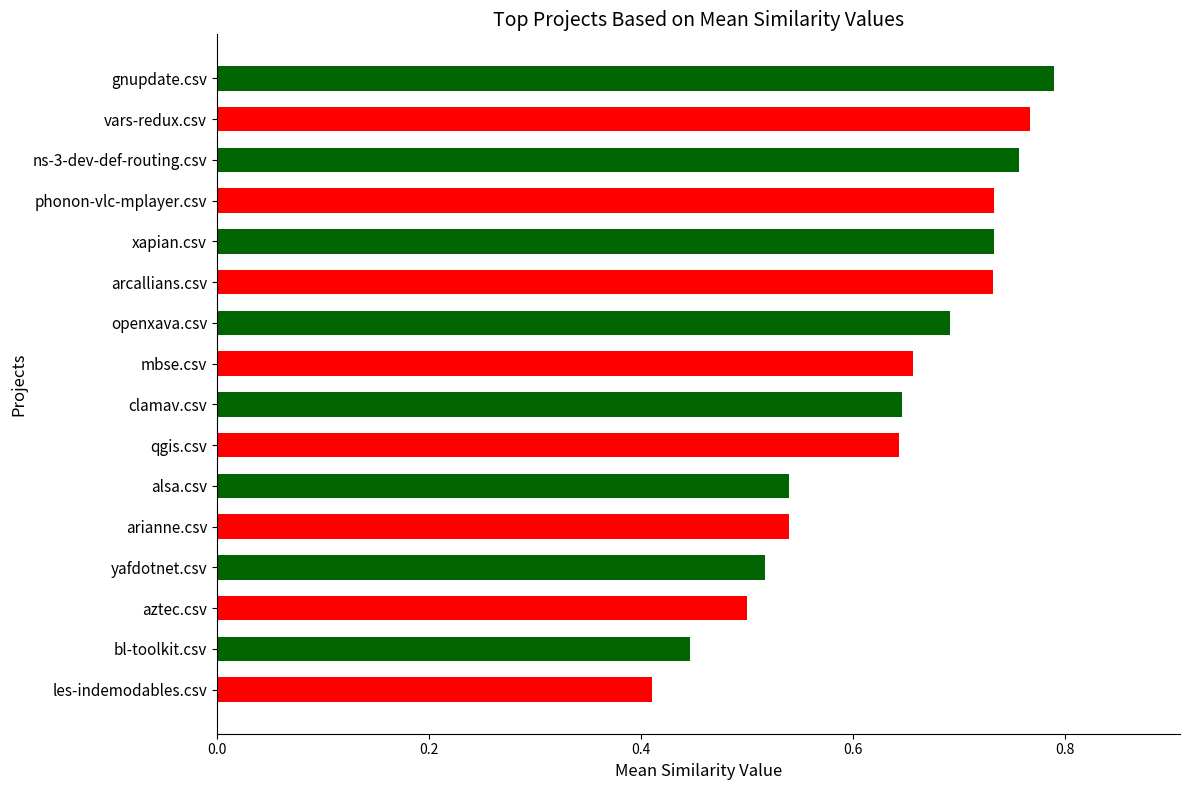

Which category has the lowest value across all series?

les-indemodables.csv